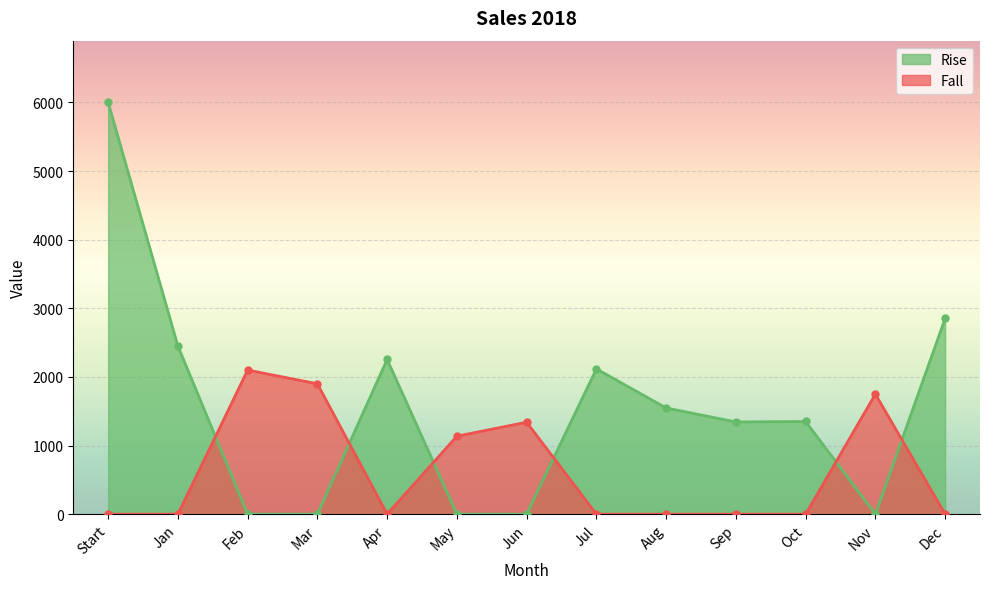

How many lines are shown in the chart?

2